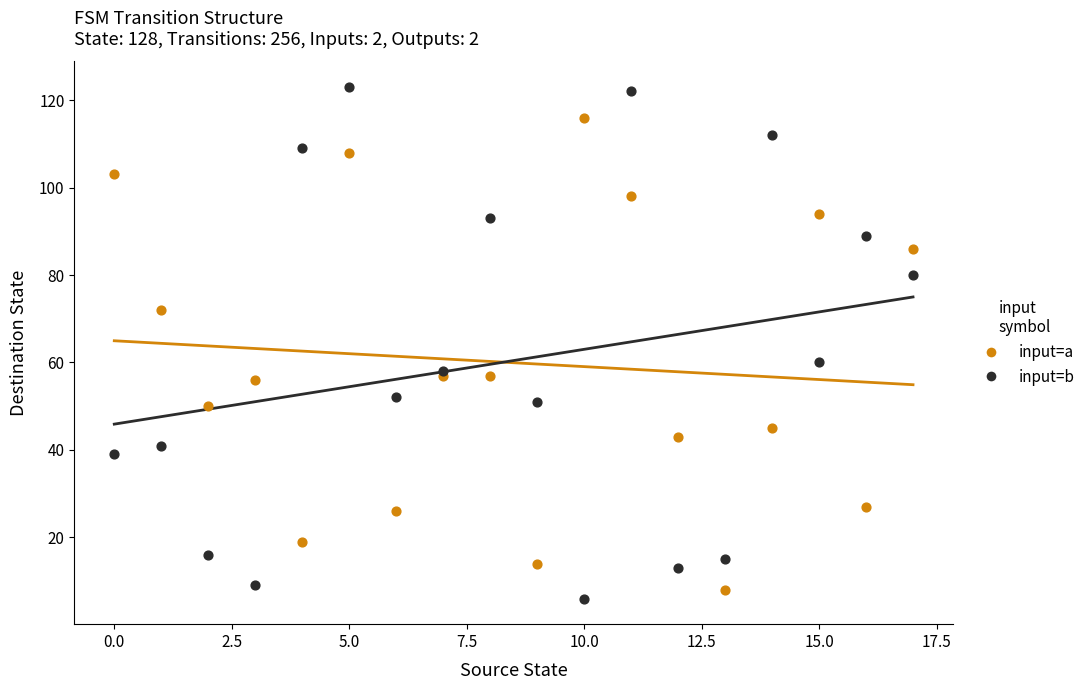

Which series reaches the maximum Y coordinate?

input=b